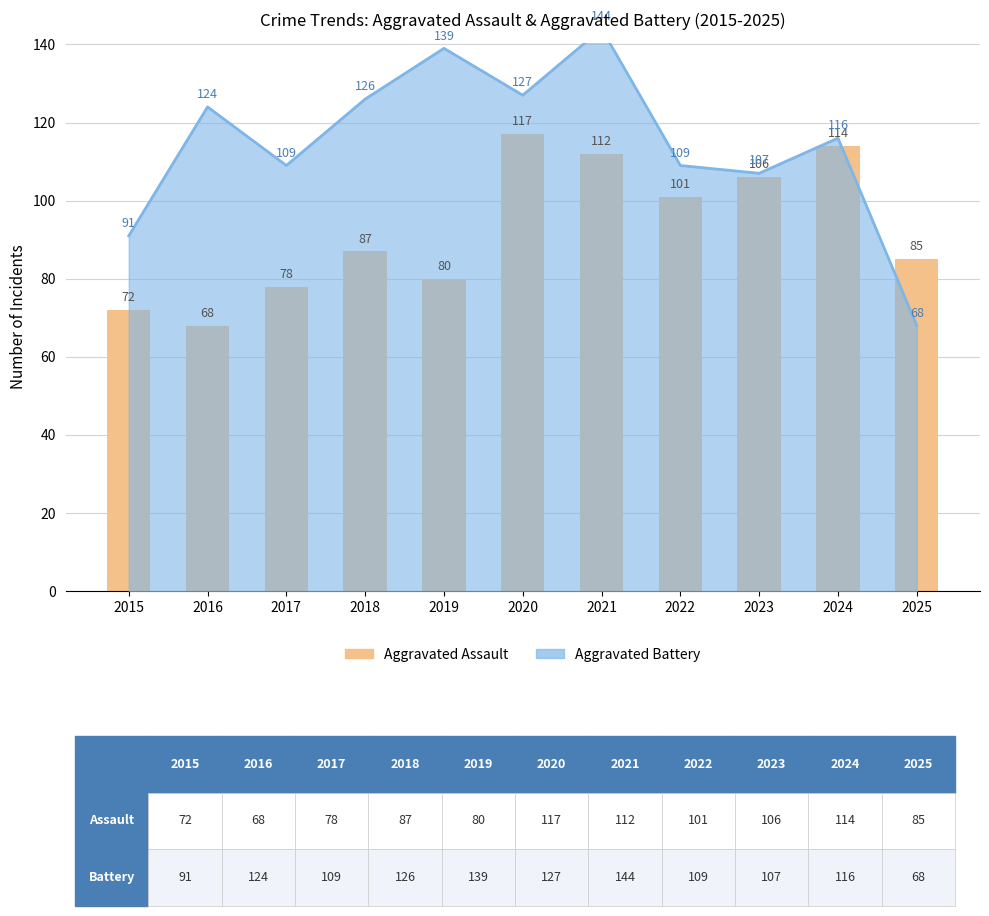

Which category has the lowest value in the Aggravated Battery series?

2025